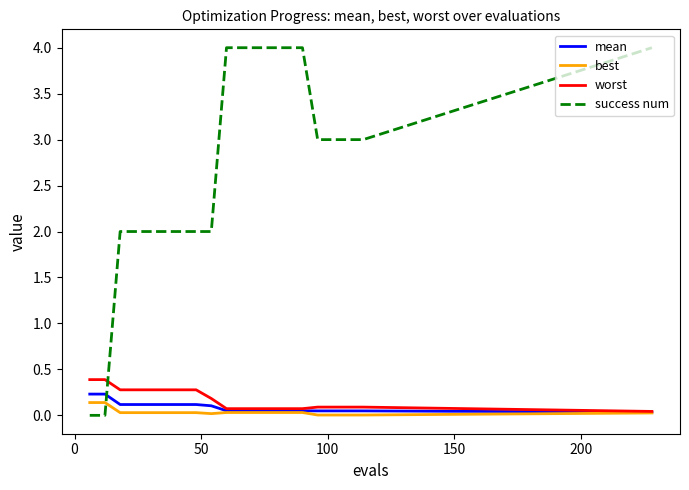

What is the sum of all worst values?

3.5